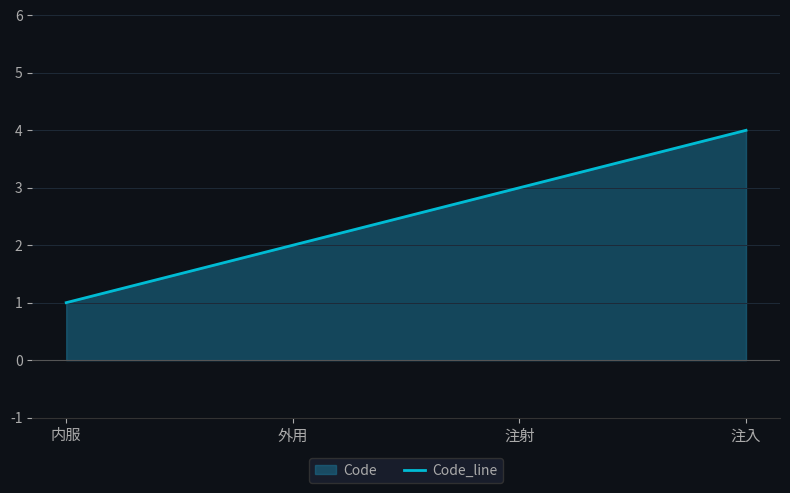

What is the change in value from 注射 to 注入?

+1